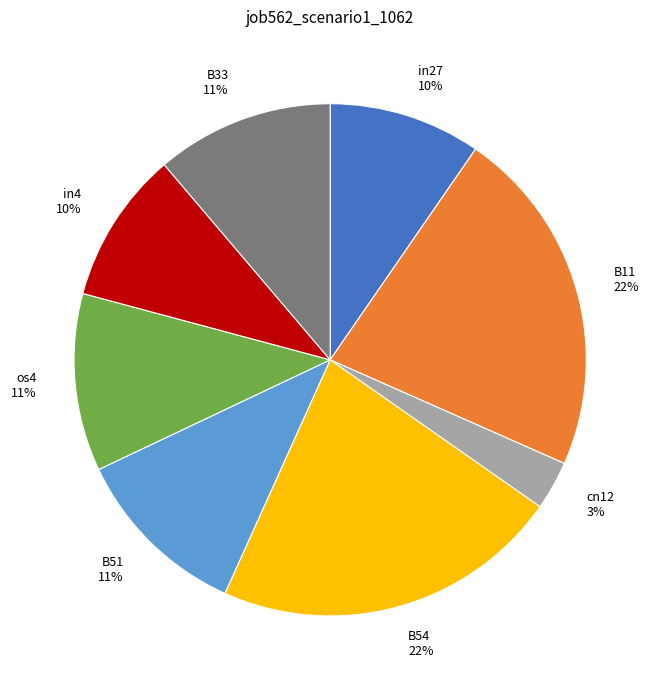

Is there a majority slice in this chart?

No